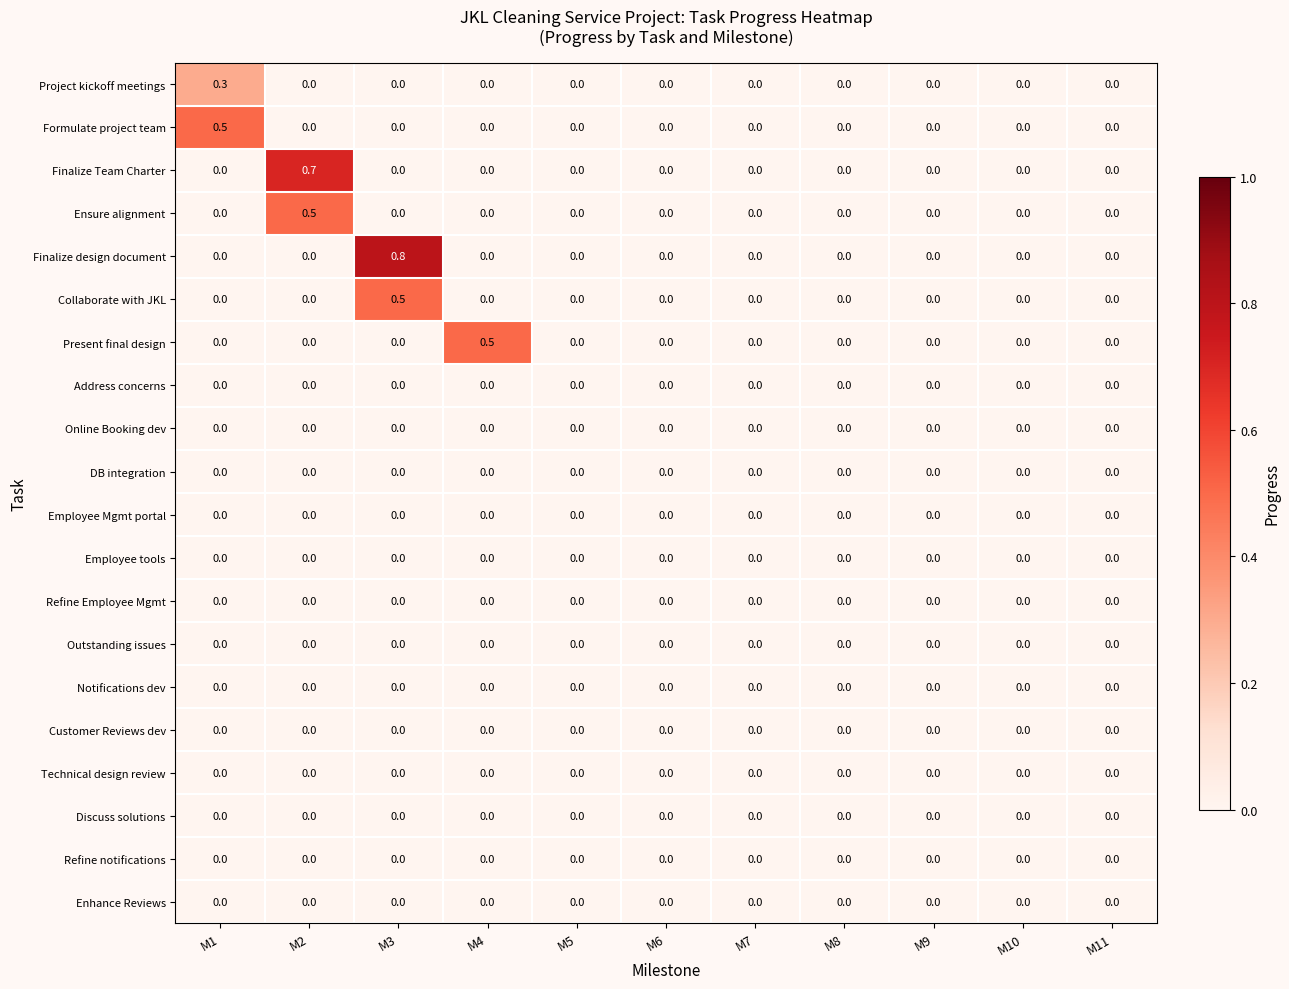

Which label corresponds to the largest value in the chart?

M3